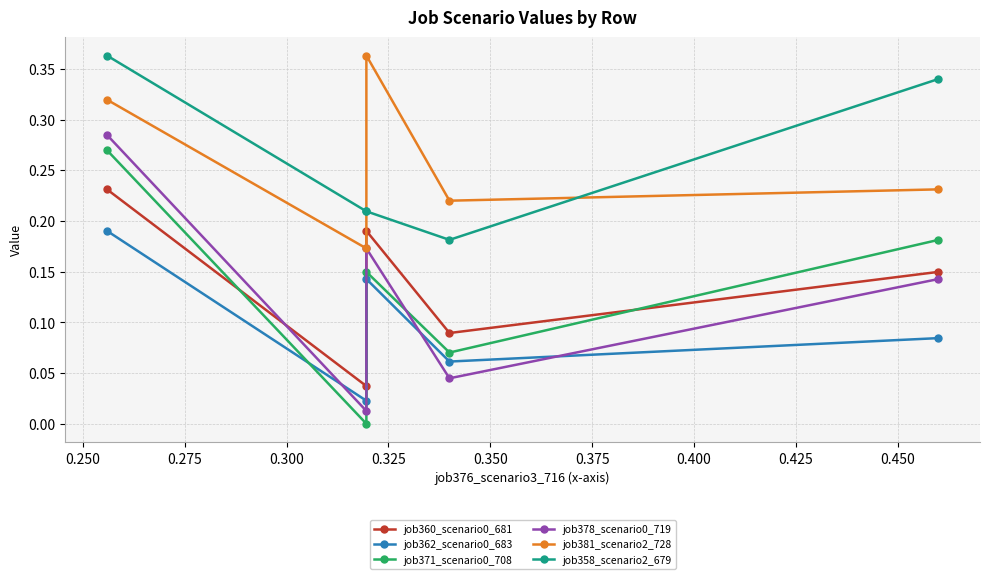

After their last crossing, which series has the higher values: job381_scenario2_728 or job358_scenario2_679?

job358_scenario2_679